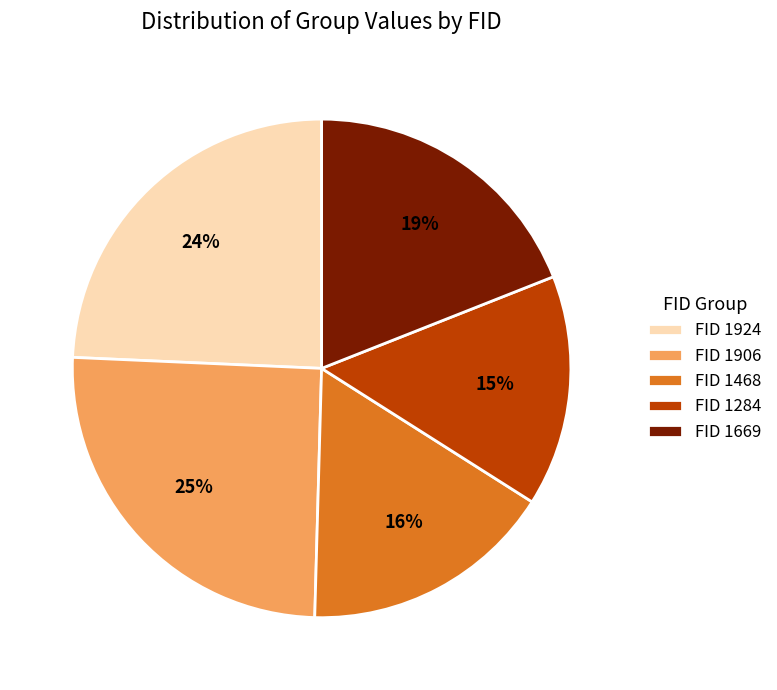

Is FID 1669 the majority of the pie?

No